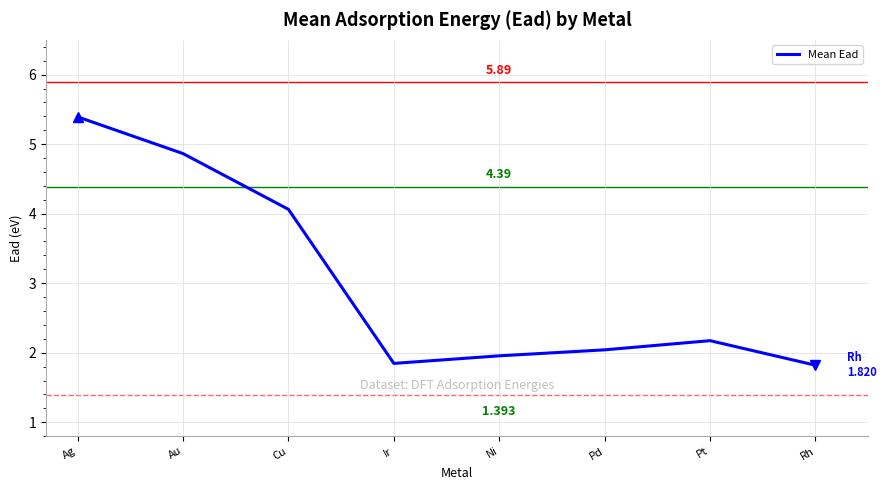

Which label corresponds to the largest value in the chart?

Ag